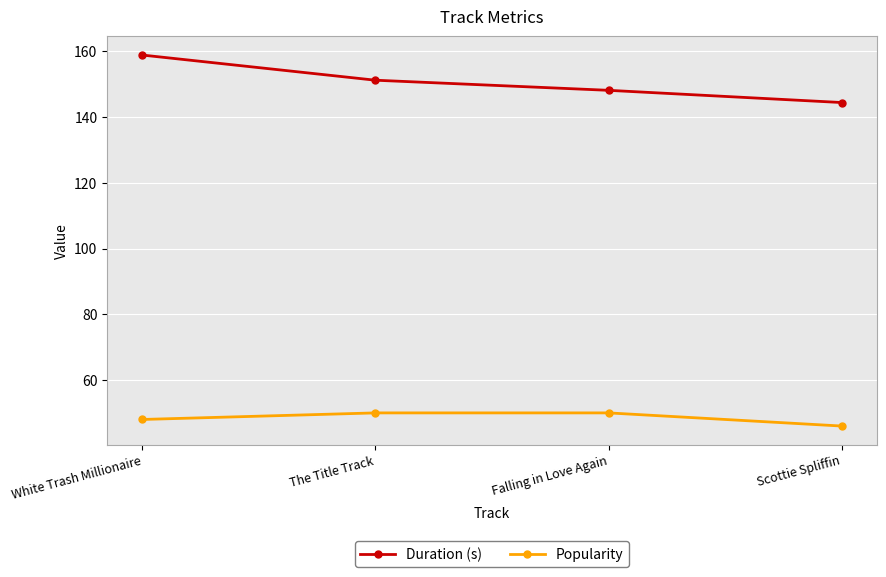

What are all the series names shown in the legend?

Duration (s), Popularity